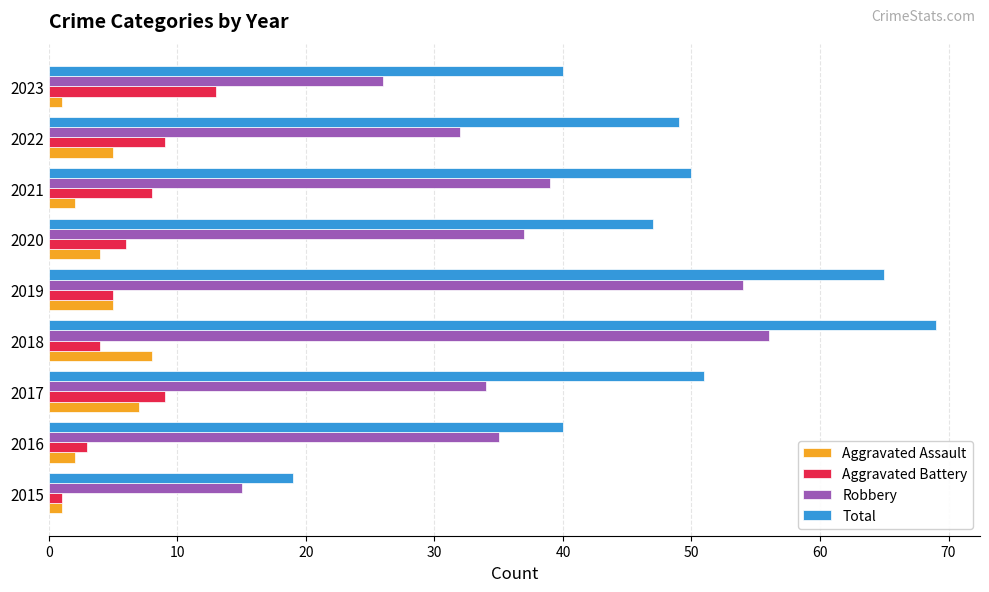

What are all the series names shown in the legend?

Aggravated Assault, Aggravated Battery, Robbery, Total